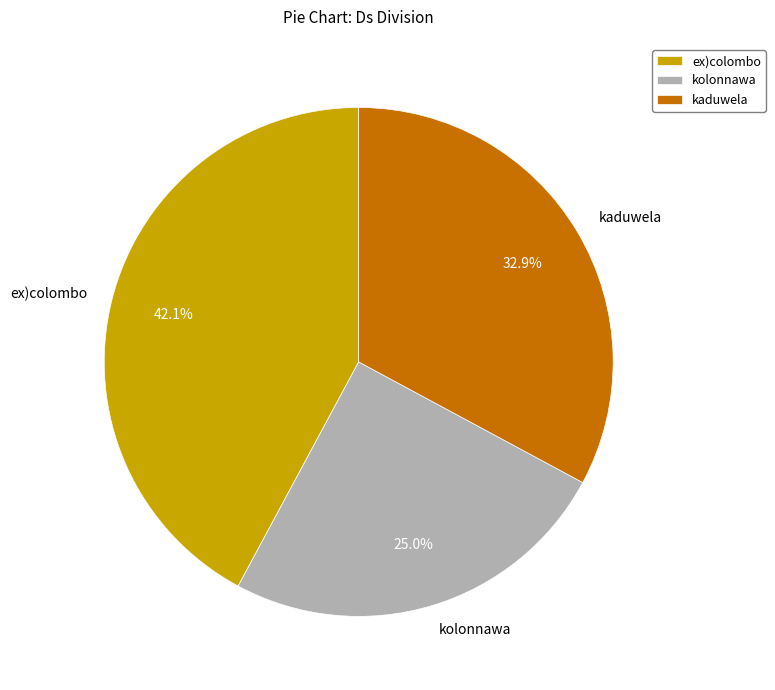

What portion of the pie excludes kaduwela?

67.1%